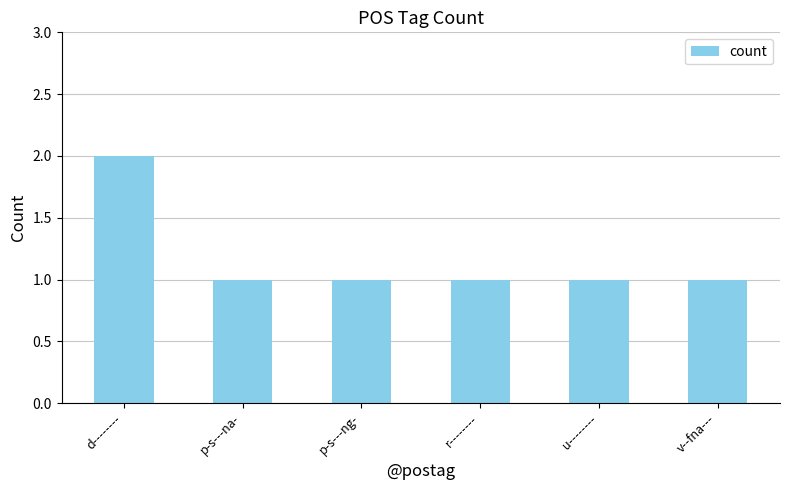

Reading right to left, transcribe all the data shown in this chart.

v--fna---=1	u--------=1	r--------=1	p-s---ng-=1	p-s---na-=1	d--------=2